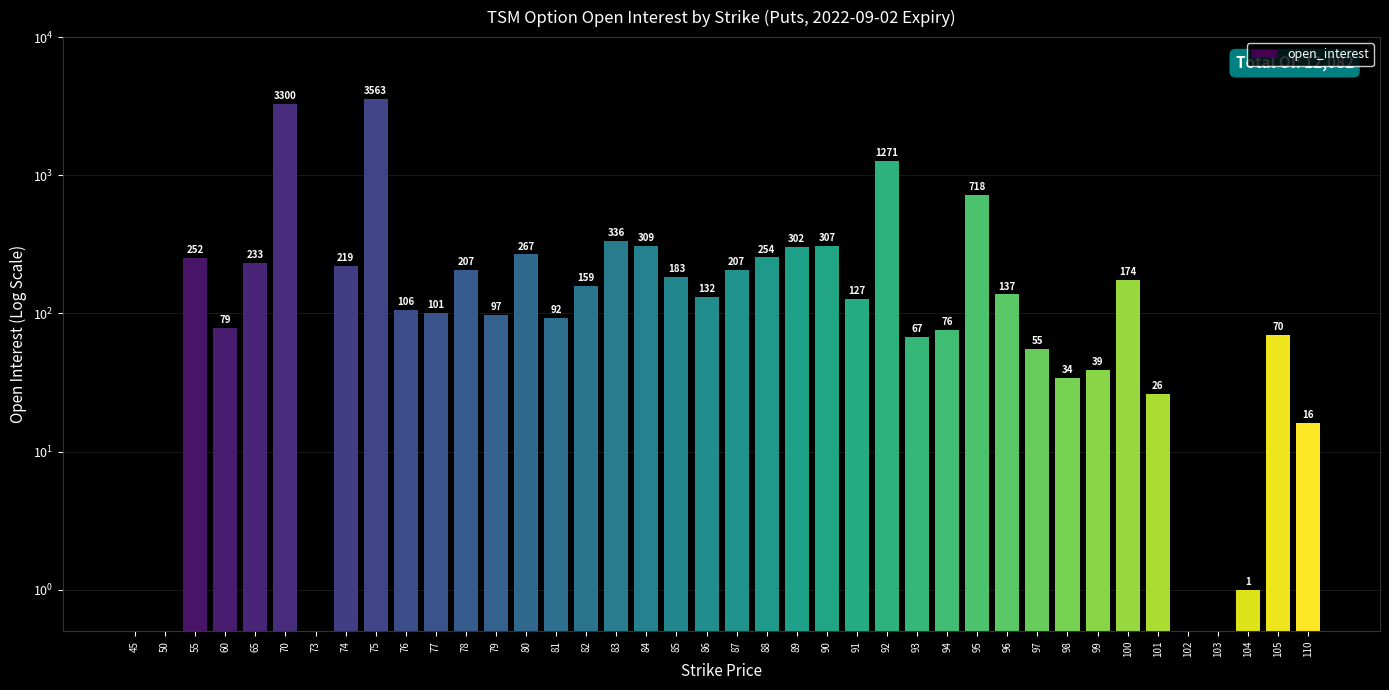

Count the number of categories in the chart.

40